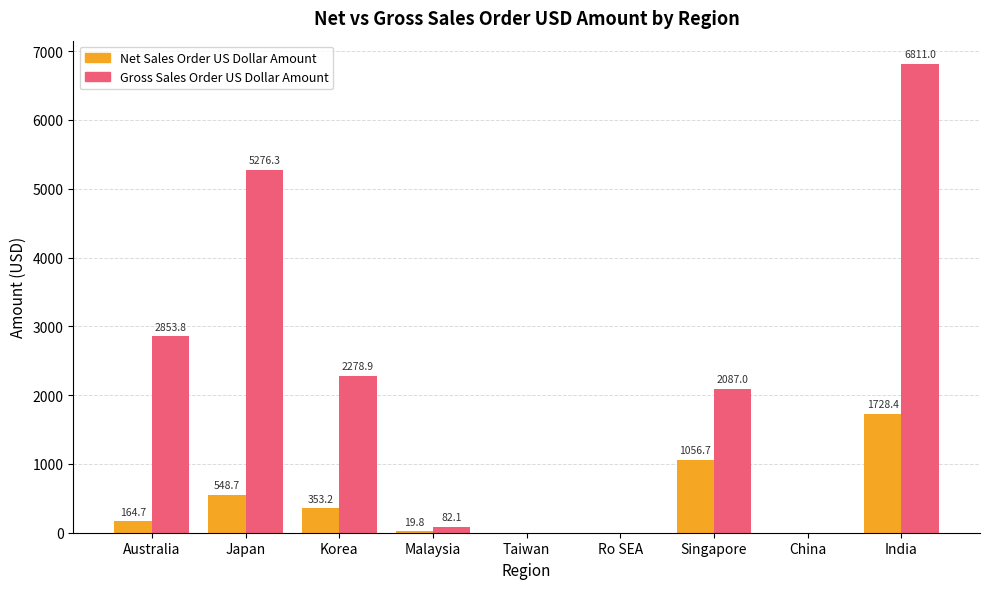

How many data points in Gross Sales Order US Dollar Amount are above 2086?

5